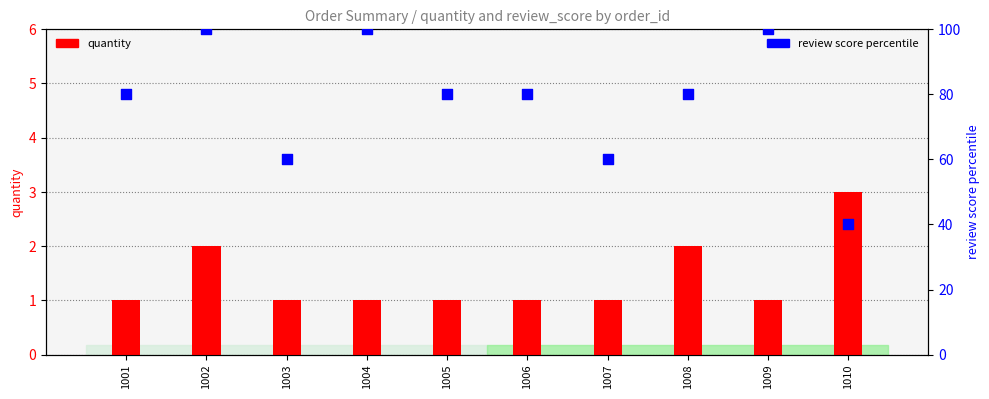

At how many categories does at least one series exceed 6?

10